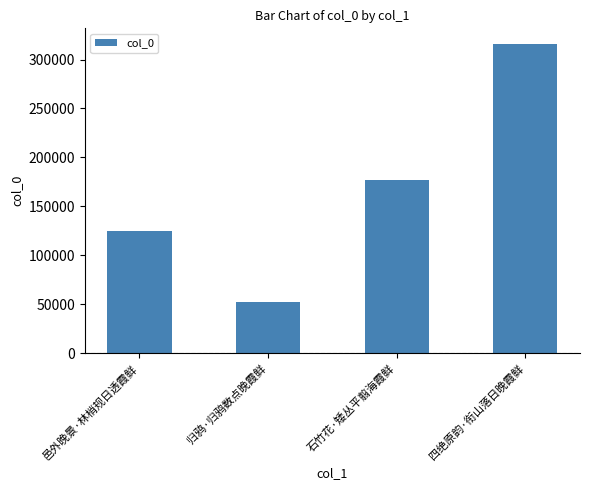

Are the bars horizontal?

No